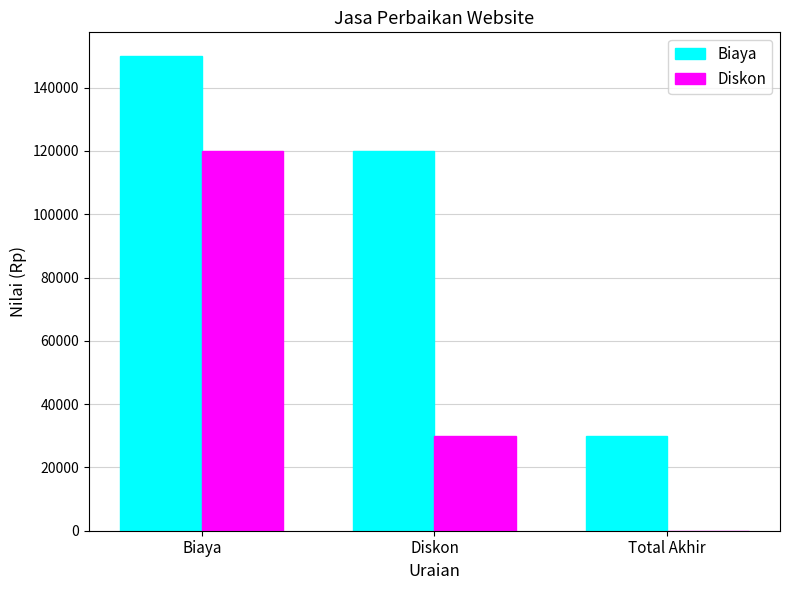

True or false: Biaya has a value of 13862 at Total Akhir.

False